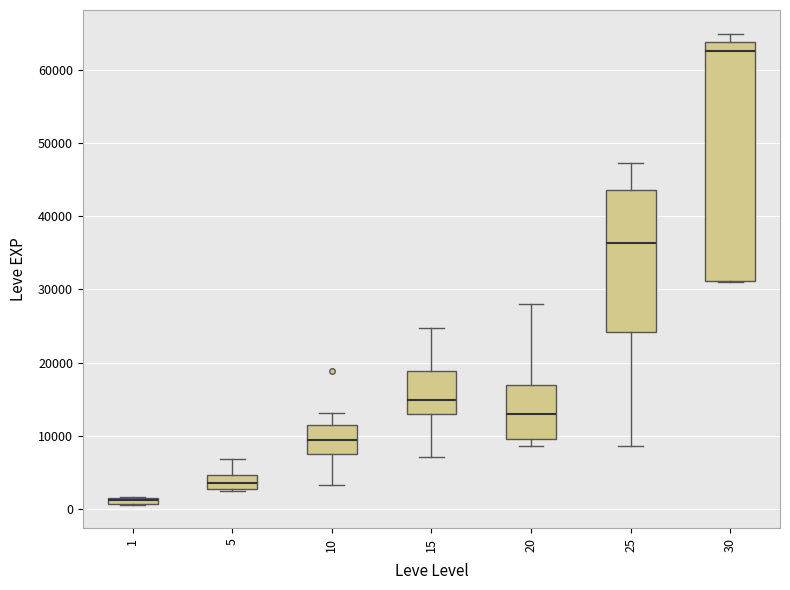

Where does the upper whisker of the box at x = 10 end on the y-axis? The values are not printed on the chart, so give them approximately, as read against the axis.

13000